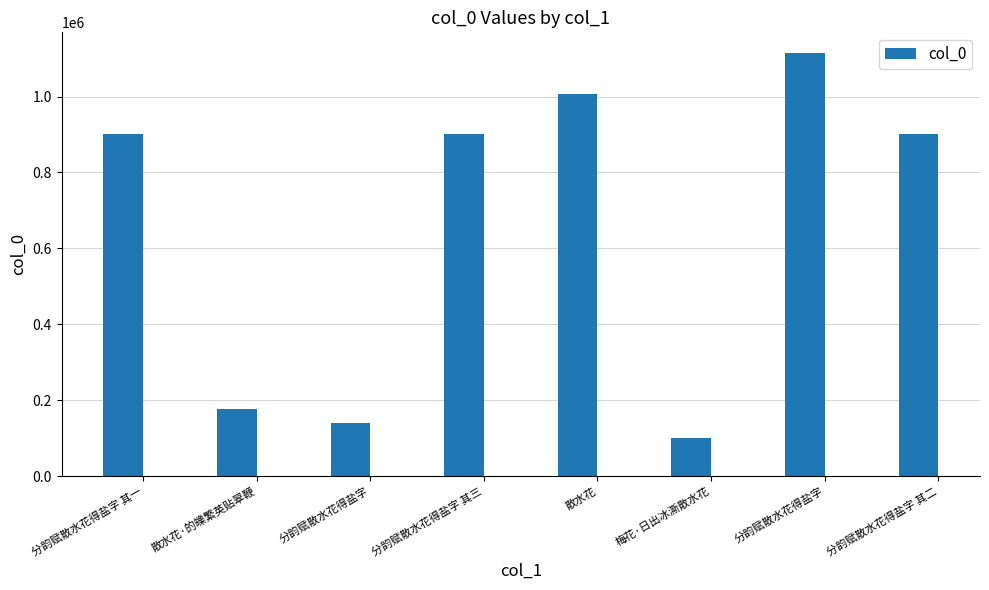

How many distinct data groups are displayed?

1